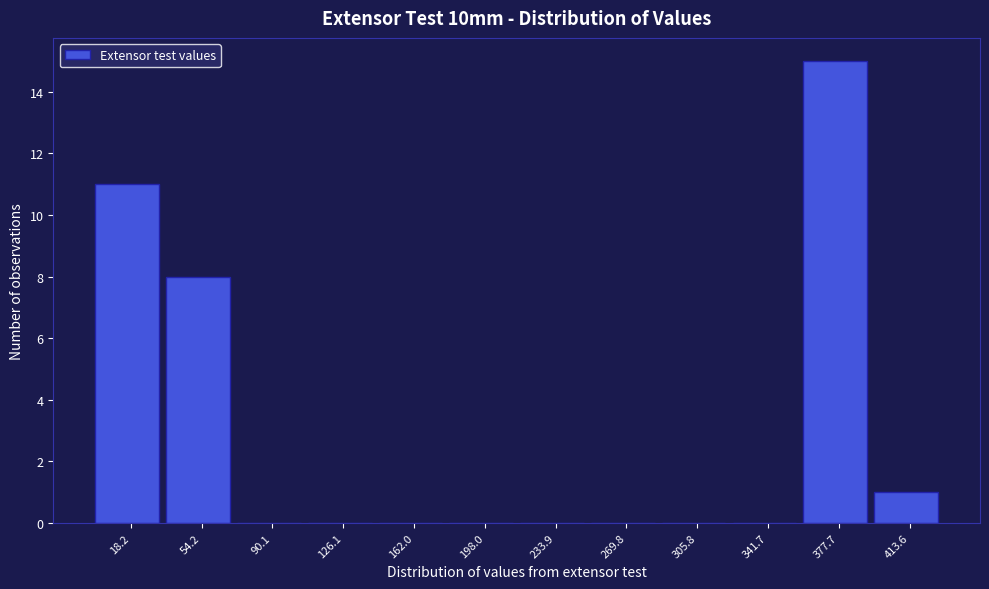

Reading left to right, list every bar in this chart as the range it spans on the x-axis followed by its height. Neither the bar edges nor the heights are printed on the chart, so give them approximately, as read against the axes.

0 to 35: 11
35 to 70: 8
70 to 110: 0
110 to 145: 0
145 to 180: 0
180 to 215: 0
215 to 250: 0
250 to 290: 0
290 to 325: 0
325 to 360: 0
360 to 395: 15
395 to 430: 1